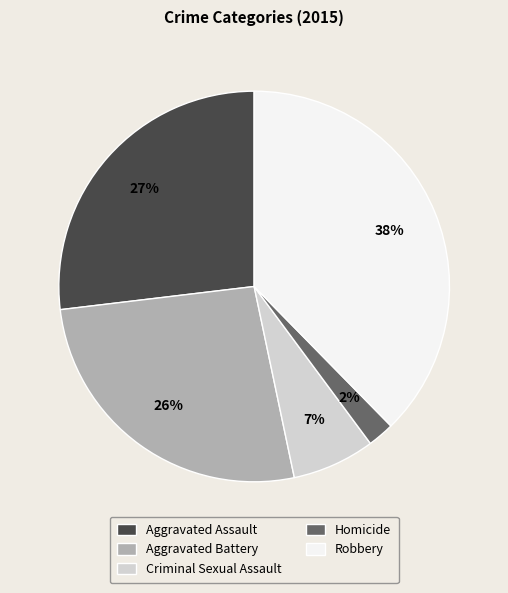

The Criminal Sexual Assault slice represents 7% of the pie. True or false?

True